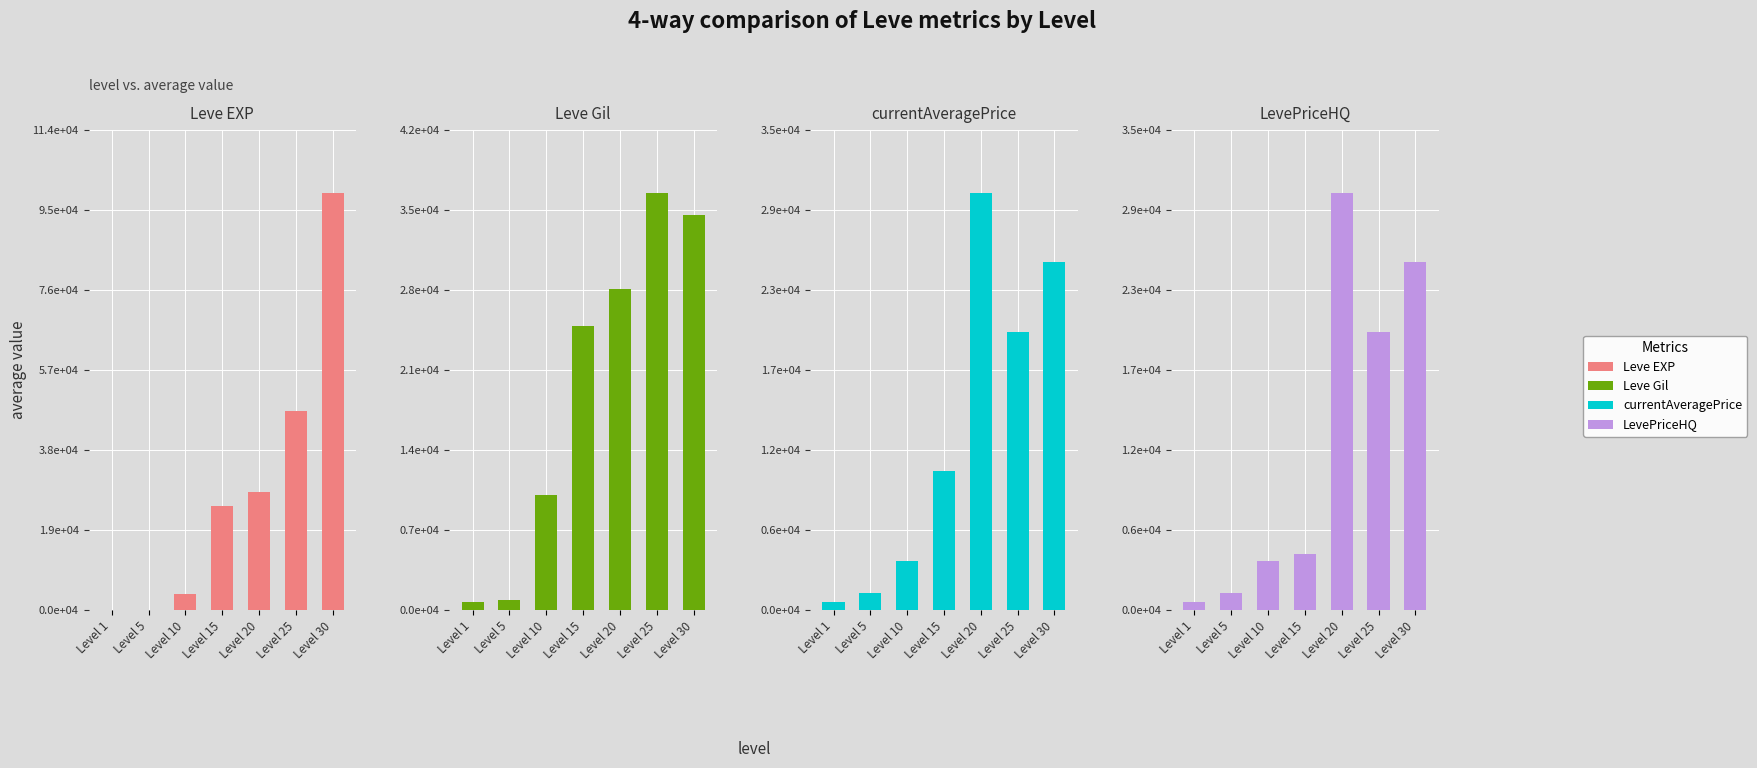

What is the difference between the second highest and minimum values in the LevePriceHQ series?

24437